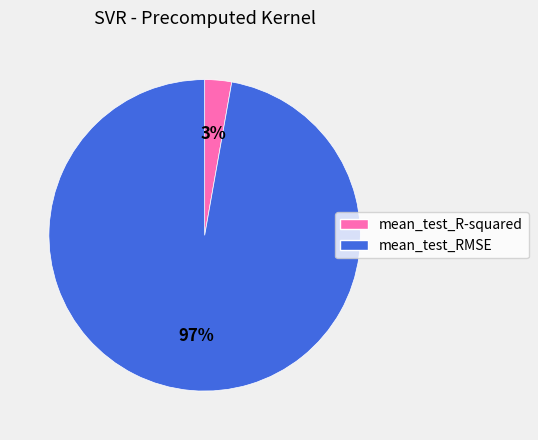

Do mean_test_R-squared and mean_test_RMSE together represent more than half of the pie?

Yes